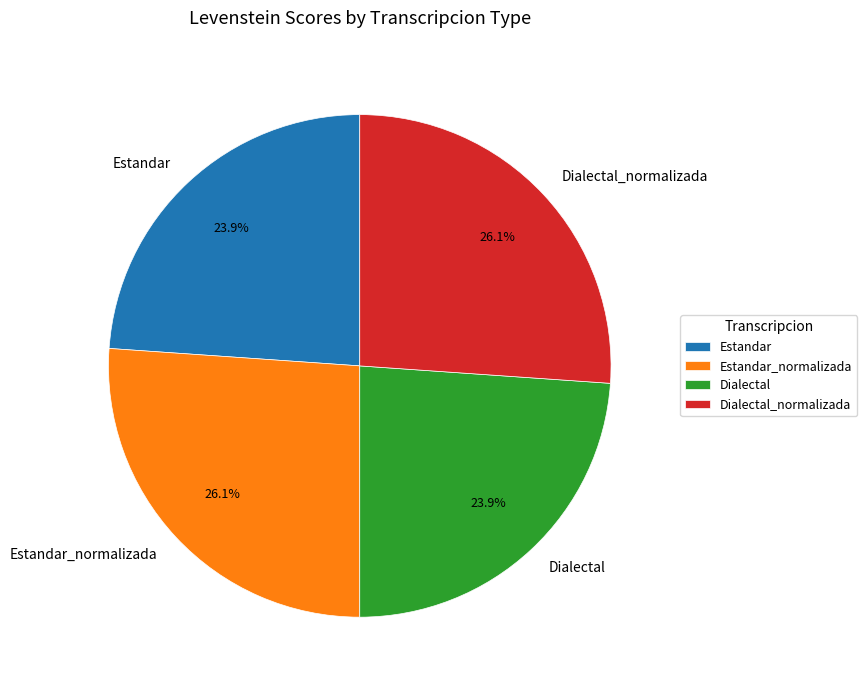

To the nearest percent, what is the average slice percentage?

25%